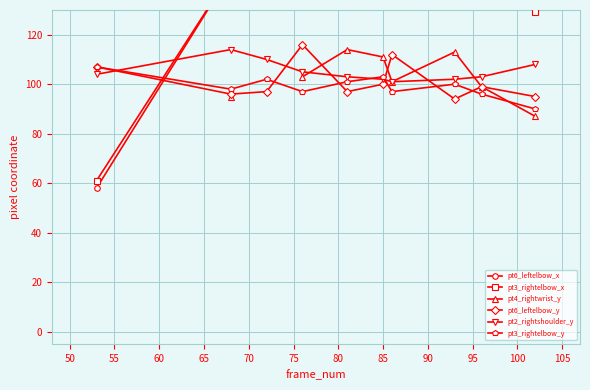

In pt3_rightelbow_x, how many points are higher than both neighbors (excluding endpoints)?

1